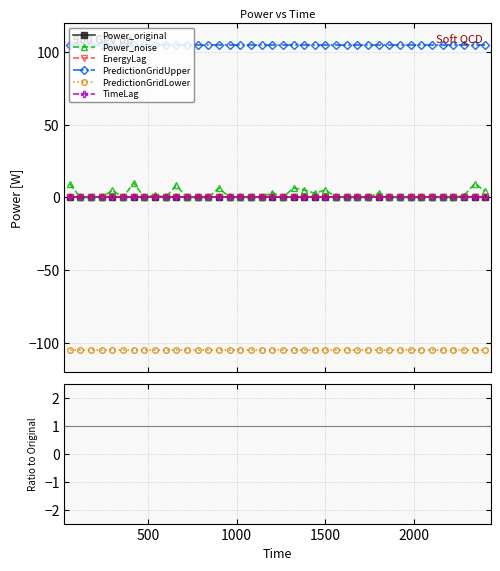

How many lines are shown in the chart?

6